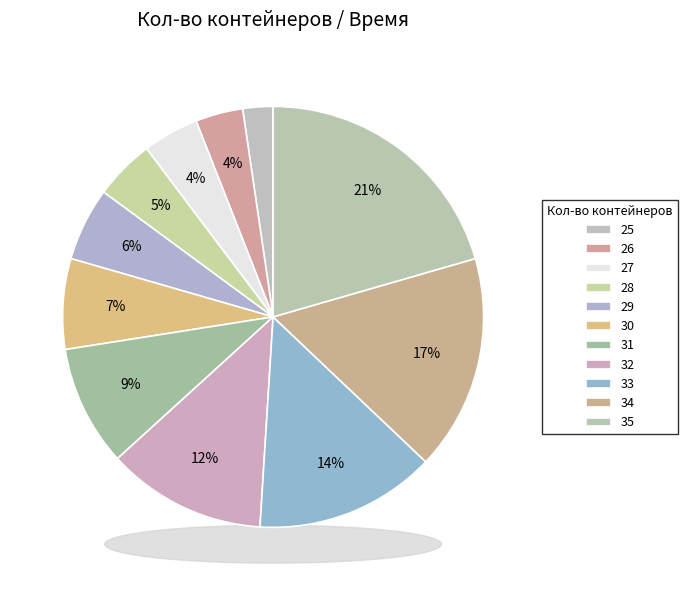

What is the smallest slice in the pie chart?

25